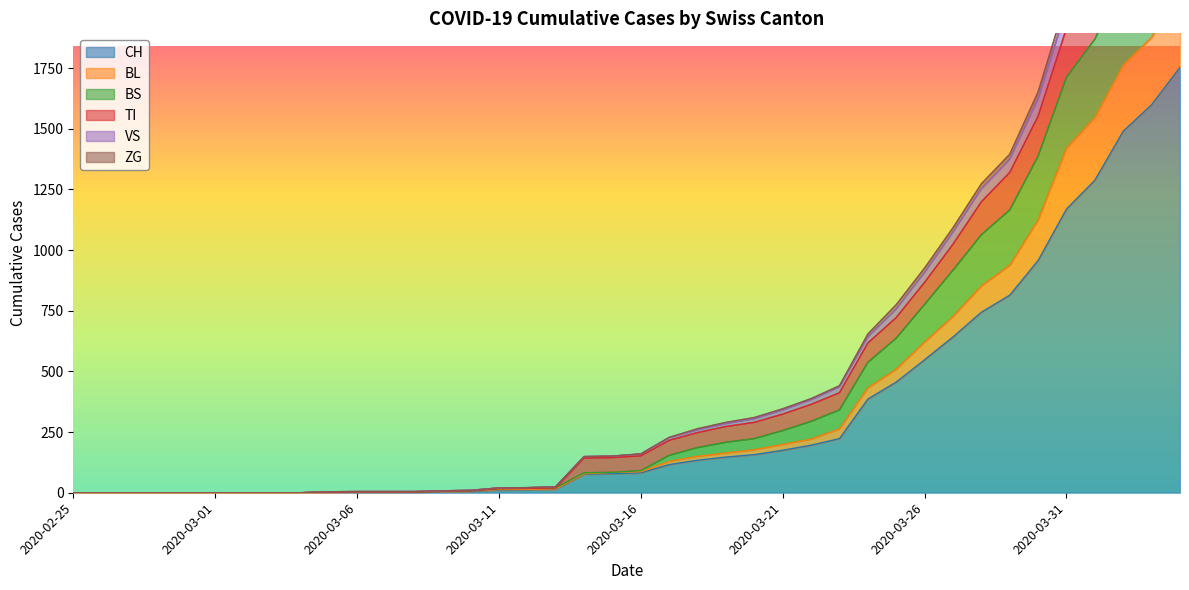

What are all the series names shown in the legend?

CH, BL, BS, TI, VS, ZG